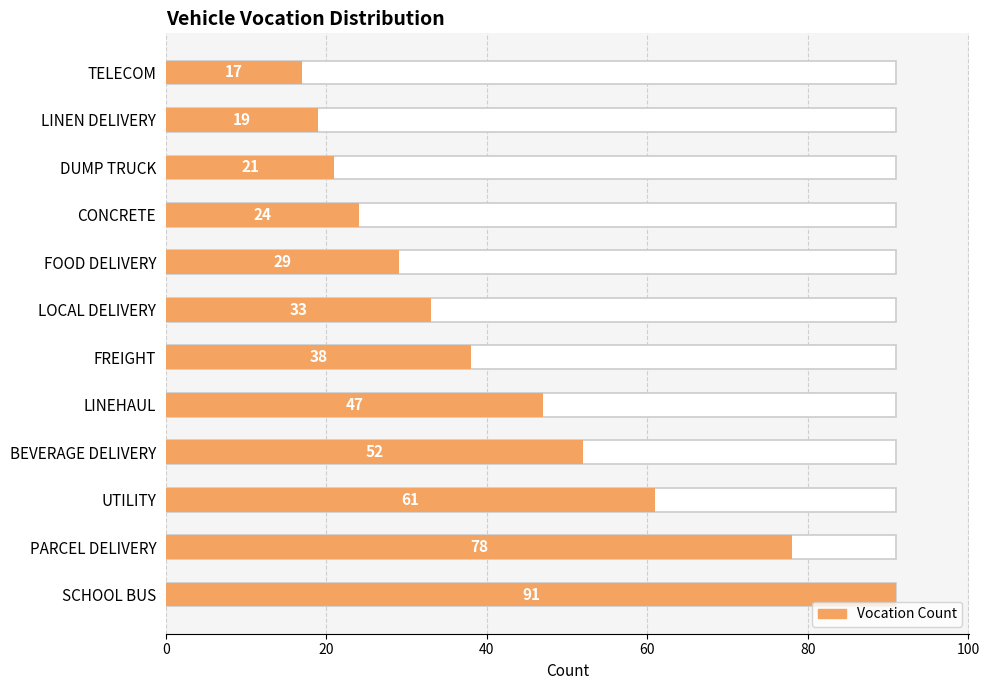

Which has a higher value, BEVERAGE DELIVERY or LINEN DELIVERY?

BEVERAGE DELIVERY